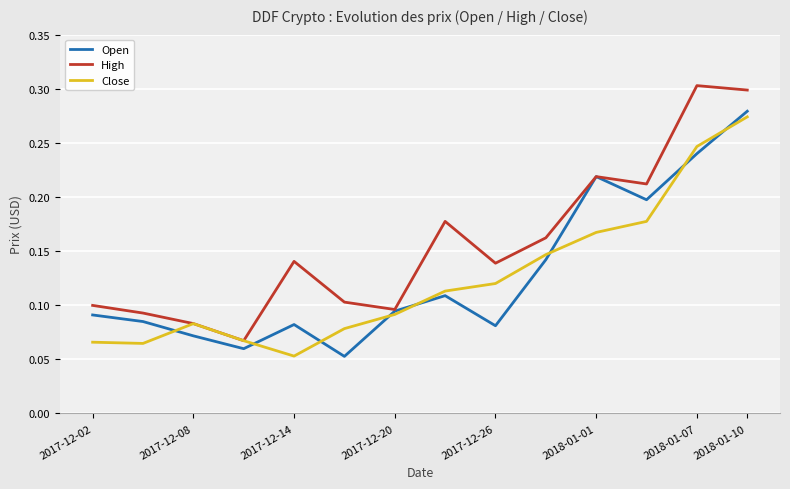

In Open, how many points are higher than both neighbors (excluding endpoints)?

3